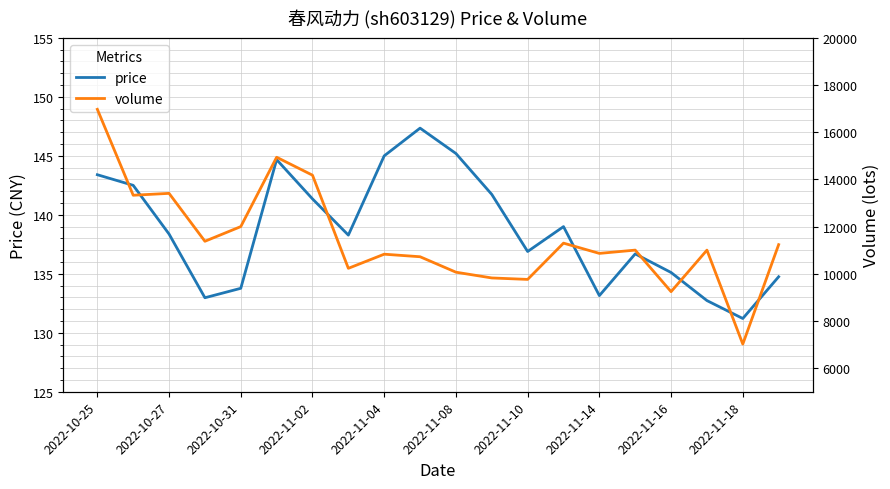

The price series shows 194.7 at 2022-11-14. True or false?

False